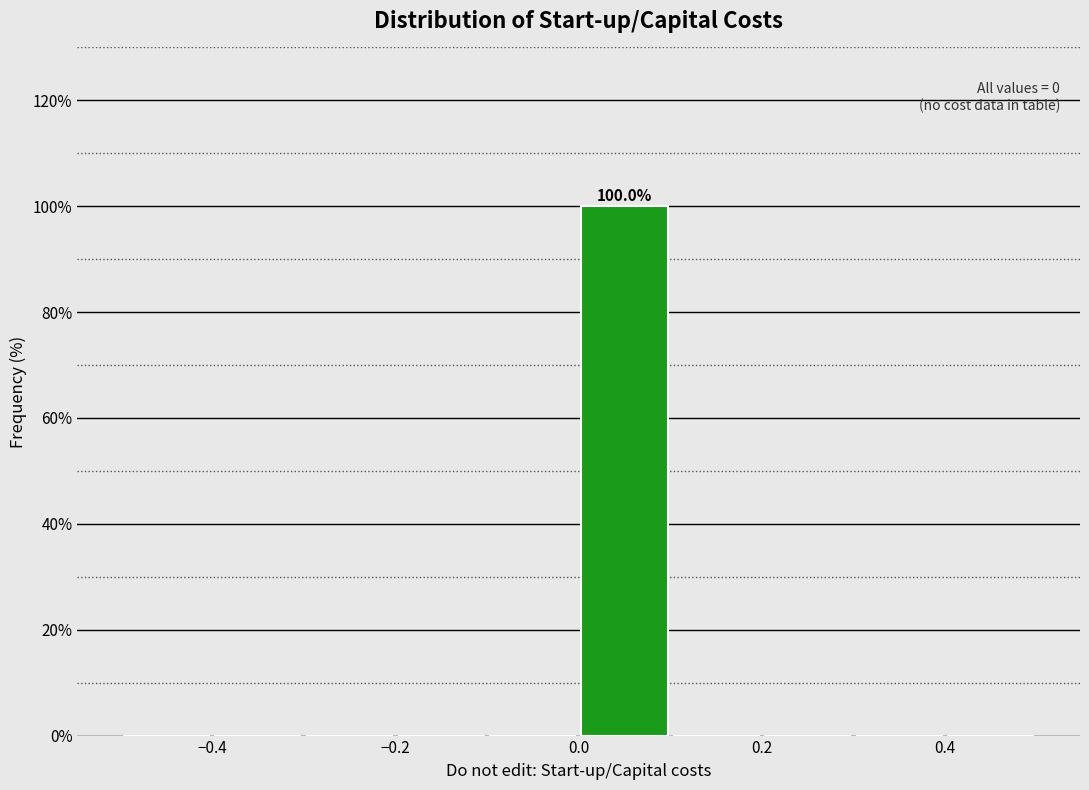

Which range on the x-axis has the tallest bar?

0.0 to 0.1